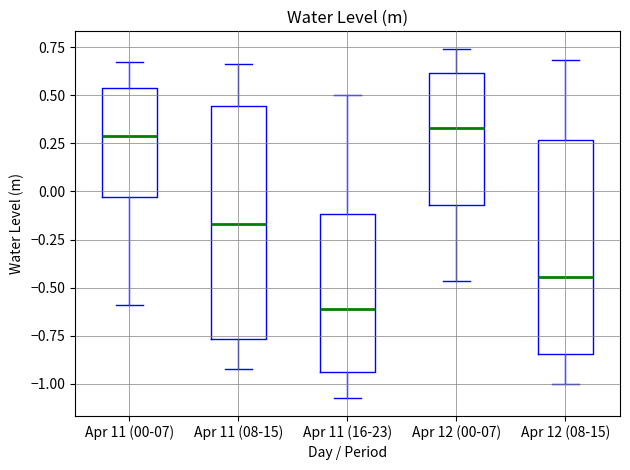

Reading left to right, read every box against the y-axis: the position of its median line, the range the box covers, and the ends of its whiskers. The values are not printed on the chart, so give them approximately, as read against the axis.

Apr 11 (00-07): median 0.30, box -0.05 to 0.55, whiskers -0.60 to 0.65
Apr 11 (08-15): median -0.15, box -0.75 to 0.45, whiskers -0.90 to 0.65
Apr 11 (16-23): median -0.60, box -0.95 to -0.10, whiskers -1.10 to 0.50
Apr 12 (00-07): median 0.35, box -0.05 to 0.60, whiskers -0.45 to 0.75
Apr 12 (08-15): median -0.45, box -0.85 to 0.25, whiskers -1.00 to 0.70